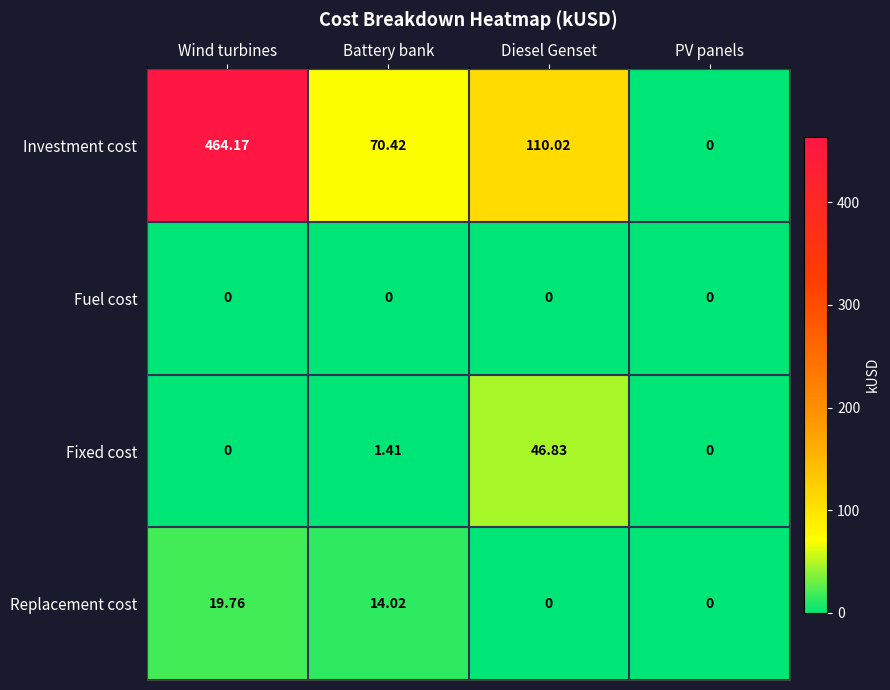

At which label does Fixed cost first exceed 1?

Battery bank